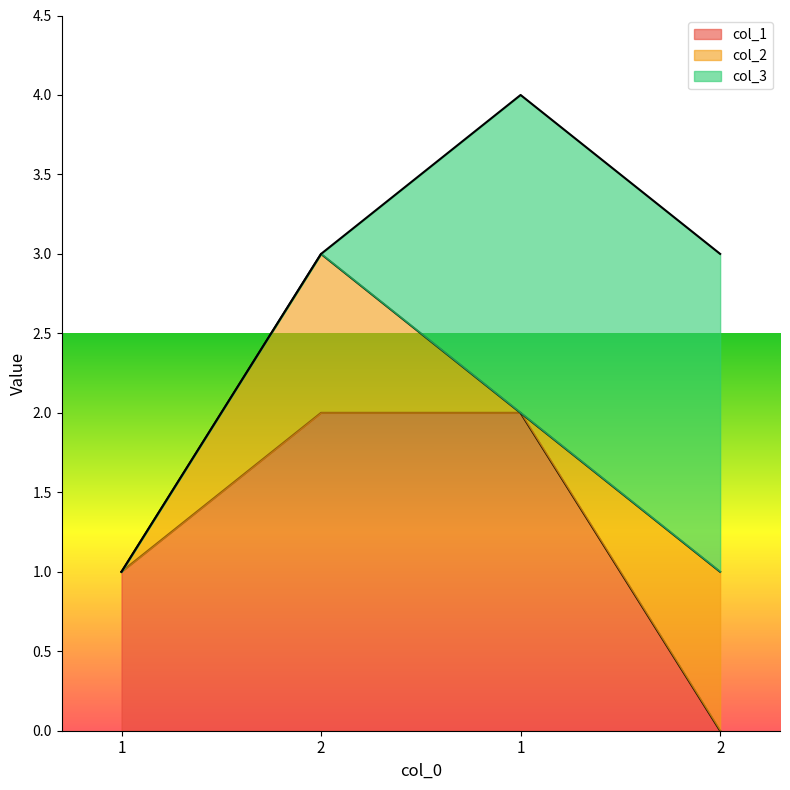

Which has a higher value, 1 or 2?

2